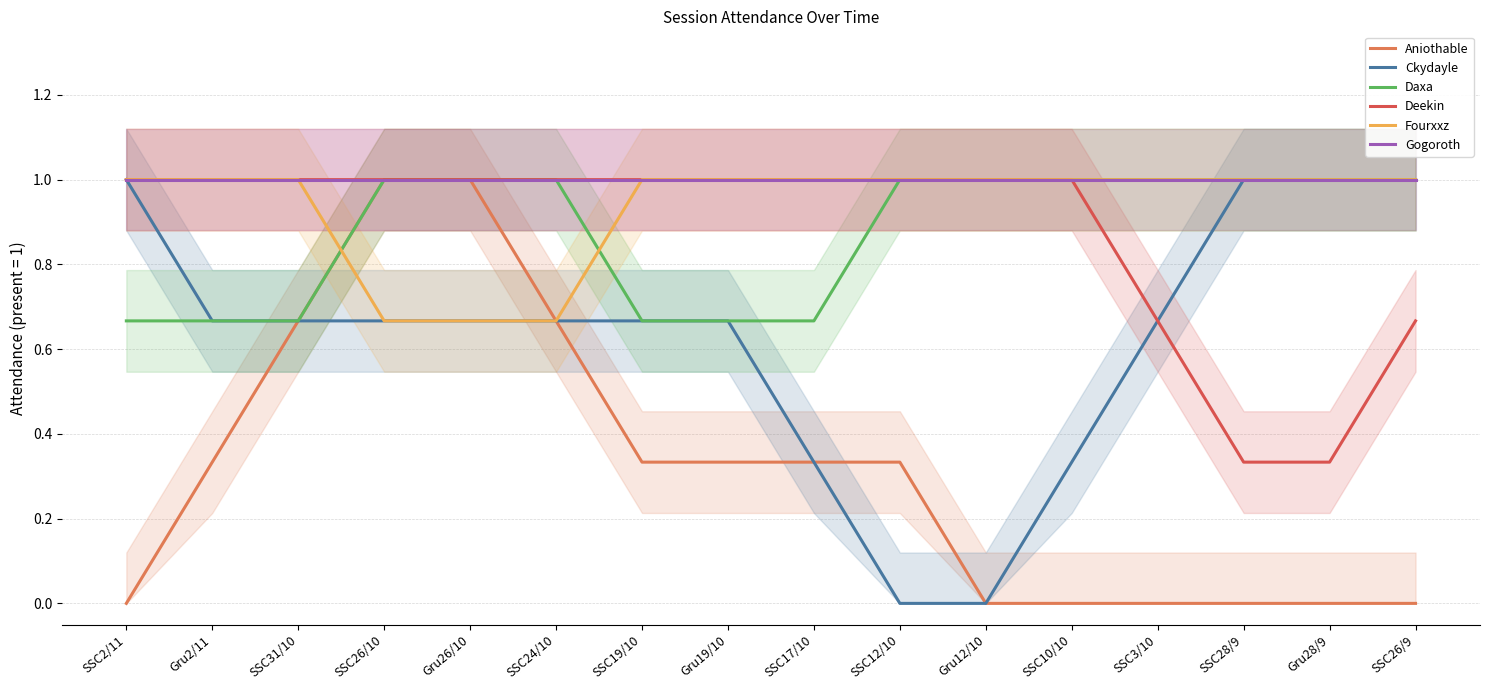

The Fourxxz series shows 1.5 at SSC28/9. True or false?

False